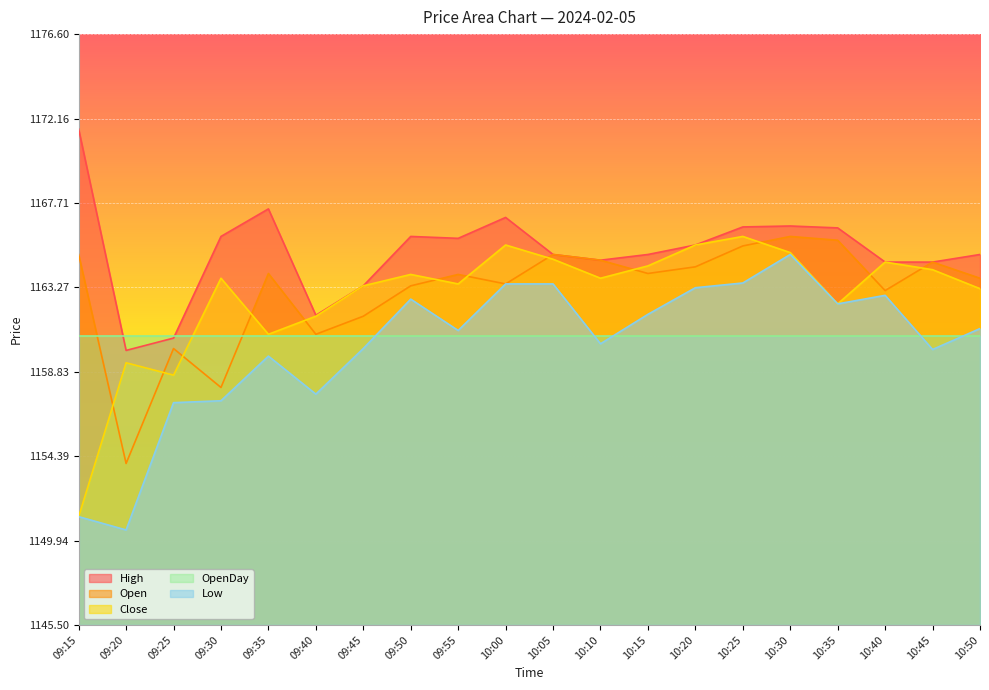

How many data points in Open are less than 1164?

10